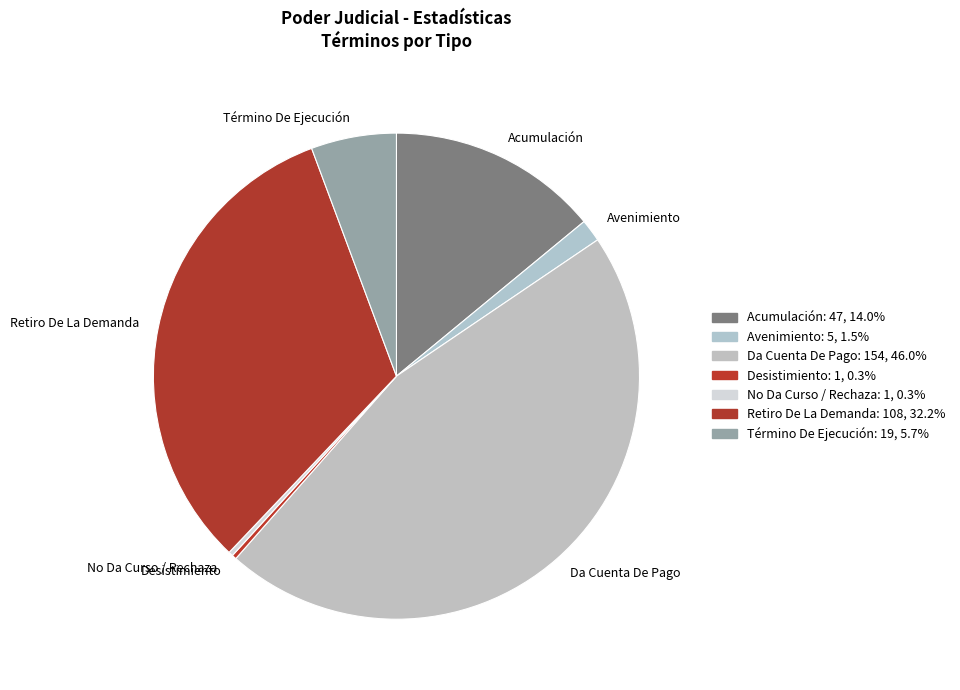

Which category has the biggest portion of the pie?

Da Cuenta De Pago